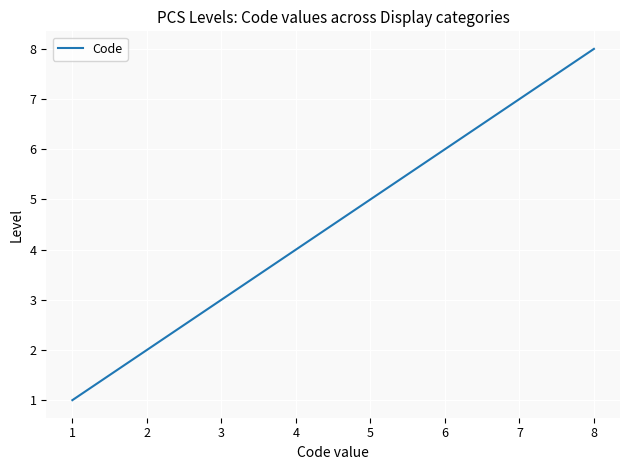

Does the chart display data point markers on the line(s)?

No